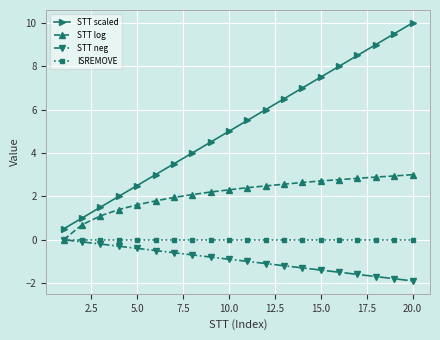

True or false: STT scaled and STT log cross at least once.

False